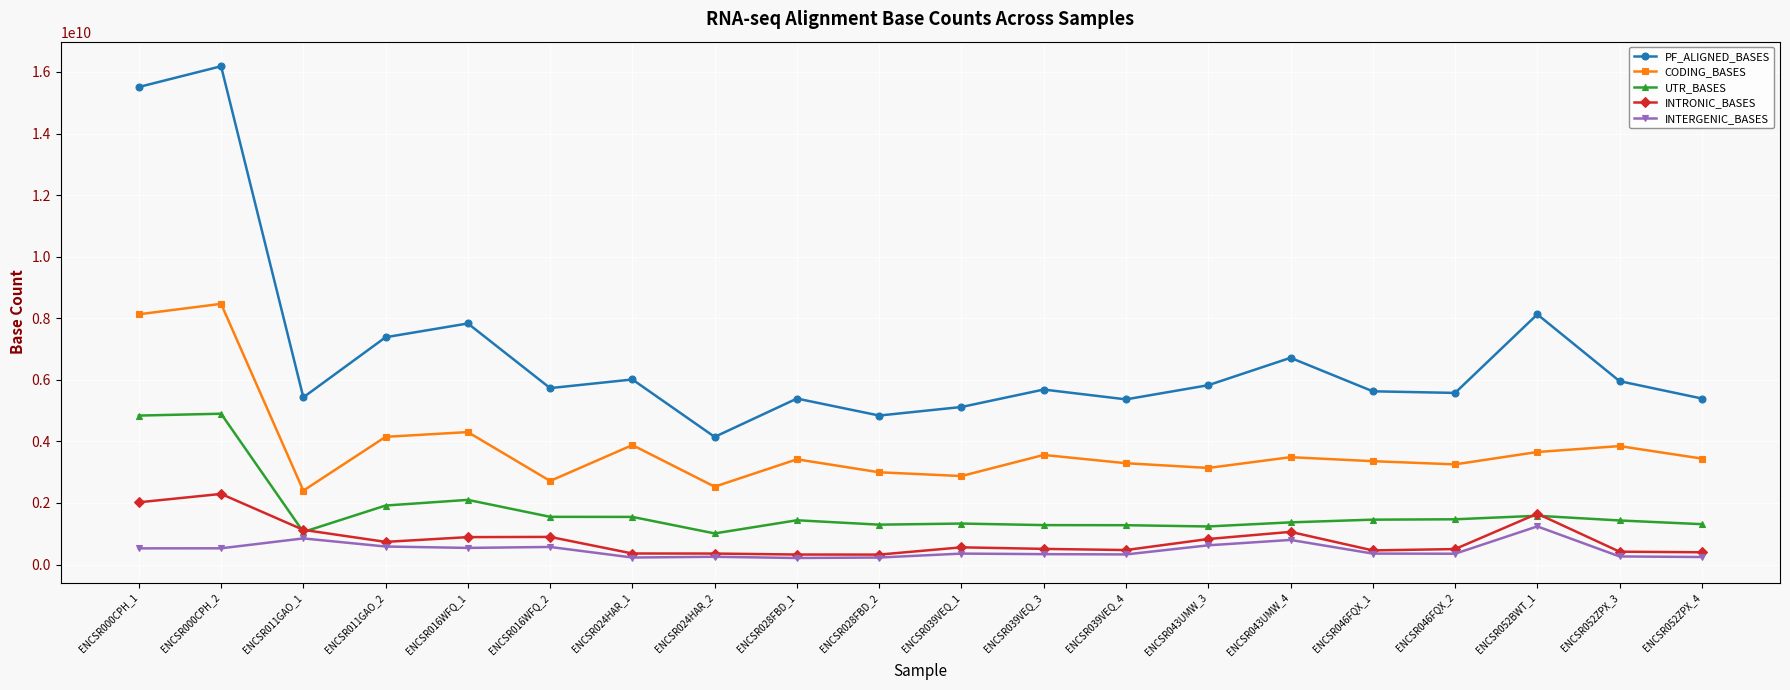

What is the value of the PF_ALIGNED_BASES point at the 19th from the left?

5955614286